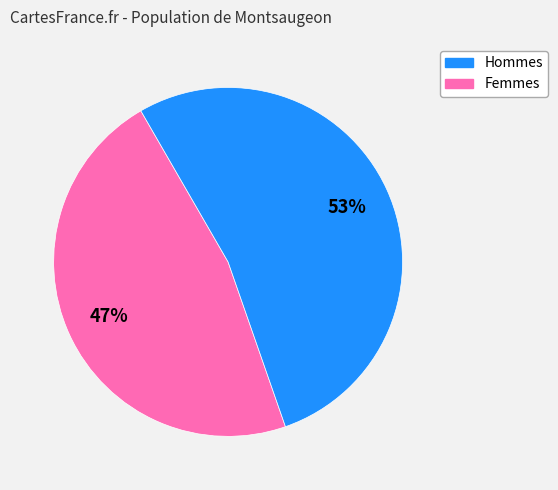

Is there a majority slice in this chart?

Yes